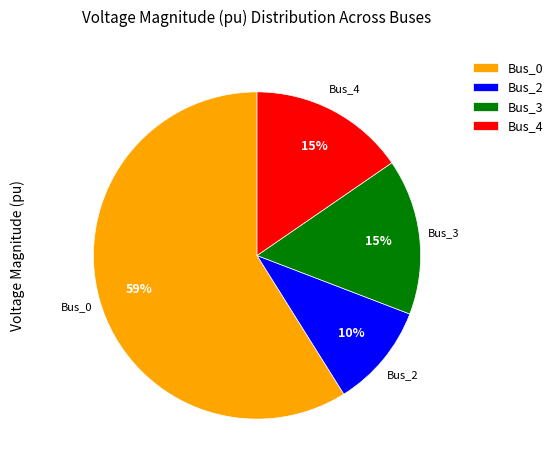

To the nearest percent, what portion does Bus_2 represent?

10%